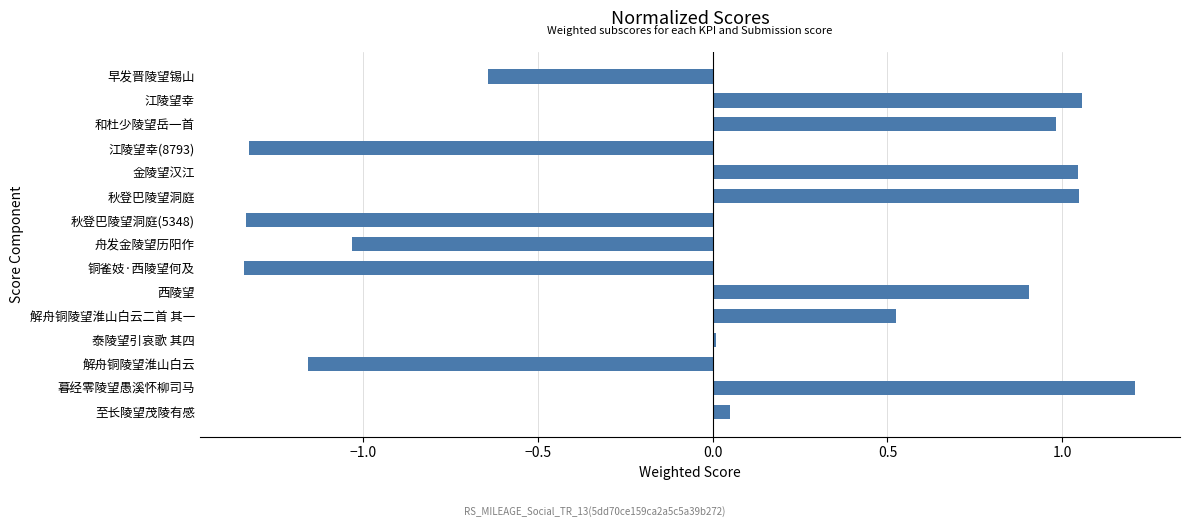

Is it true that the value at 和杜少陵望岳一首 is 1.0?

True